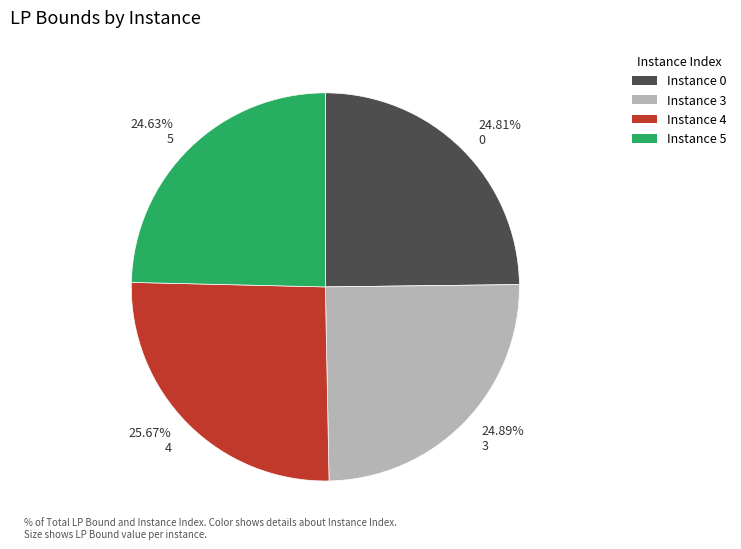

Is there any slice that represents more than half of the pie?

No